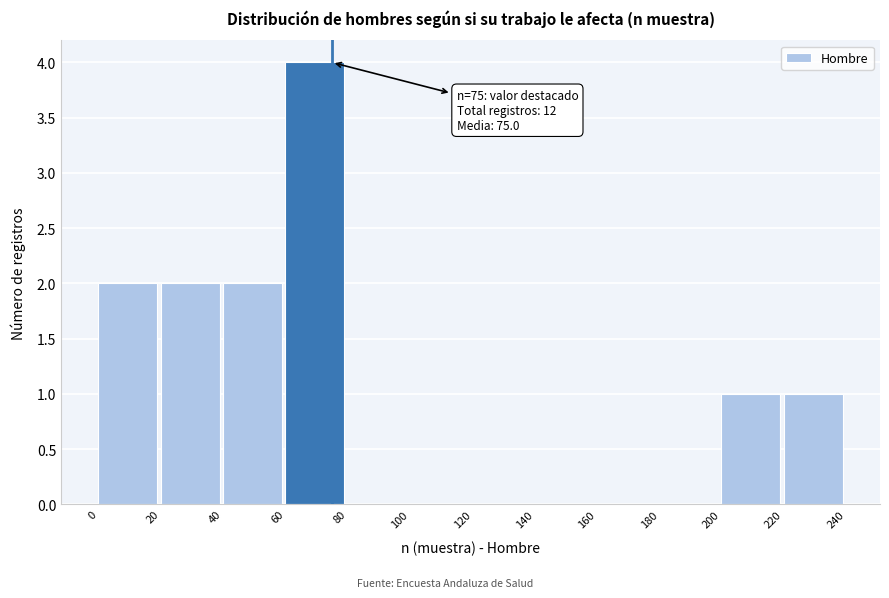

Which range on the x-axis has the tallest bar?

60 to 80